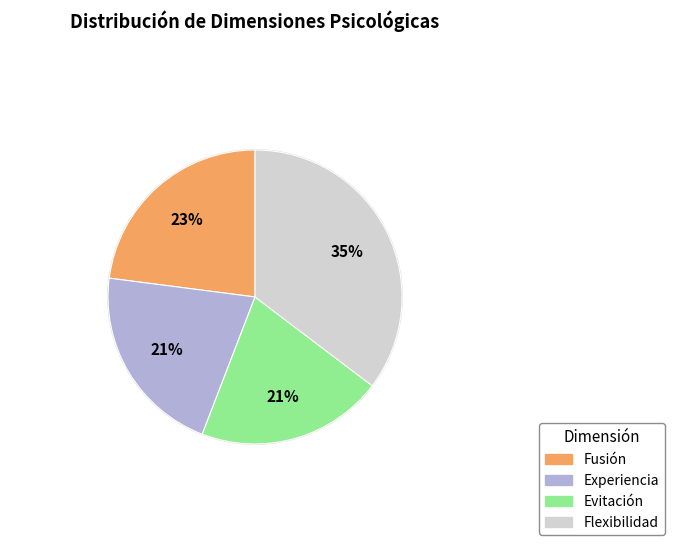

Is the sum of Evitación and Flexibilidad greater than half?

Yes